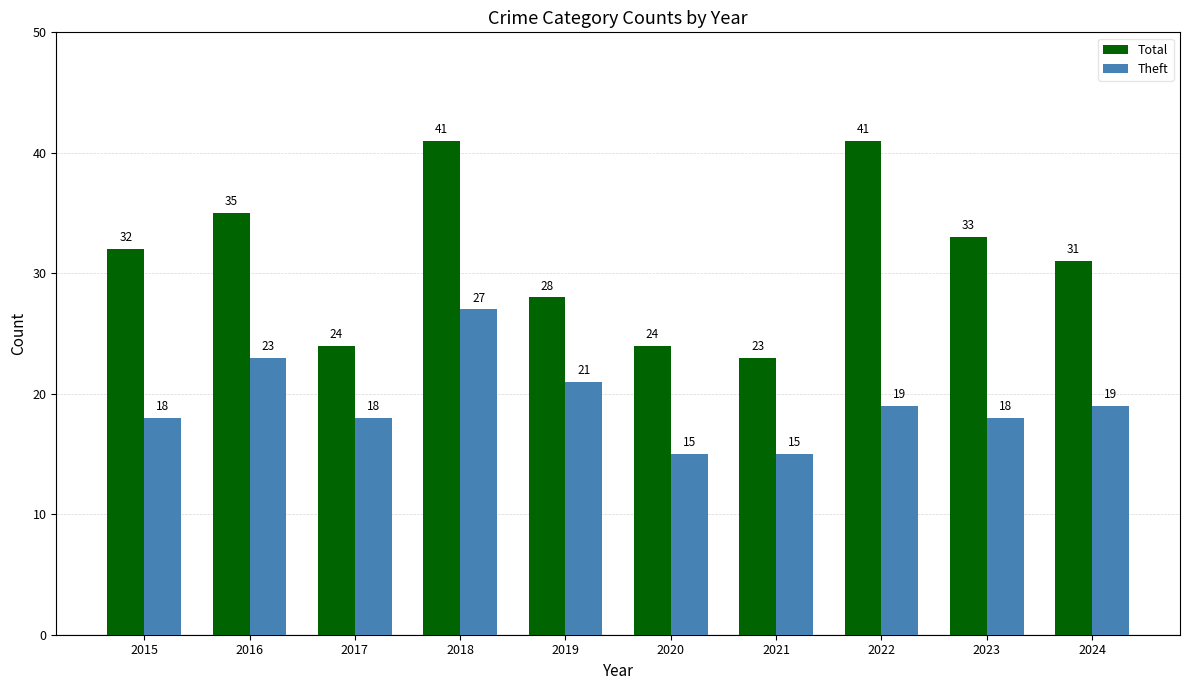

Count the number of data series in this chart.

2